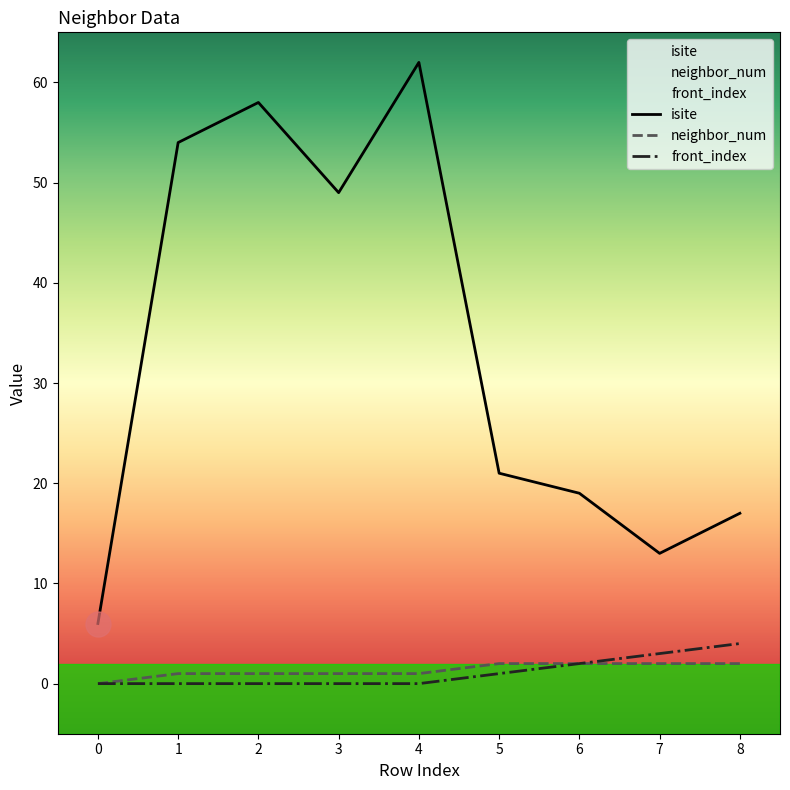

At which category does isite reach its first local peak?

2